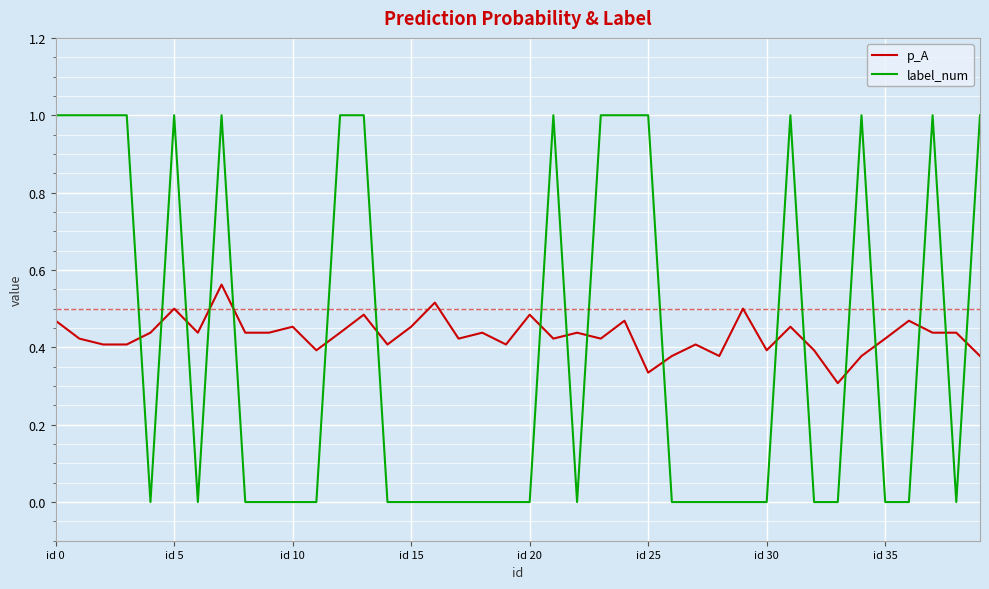

How many intersections are there between label_num and p_A?

18